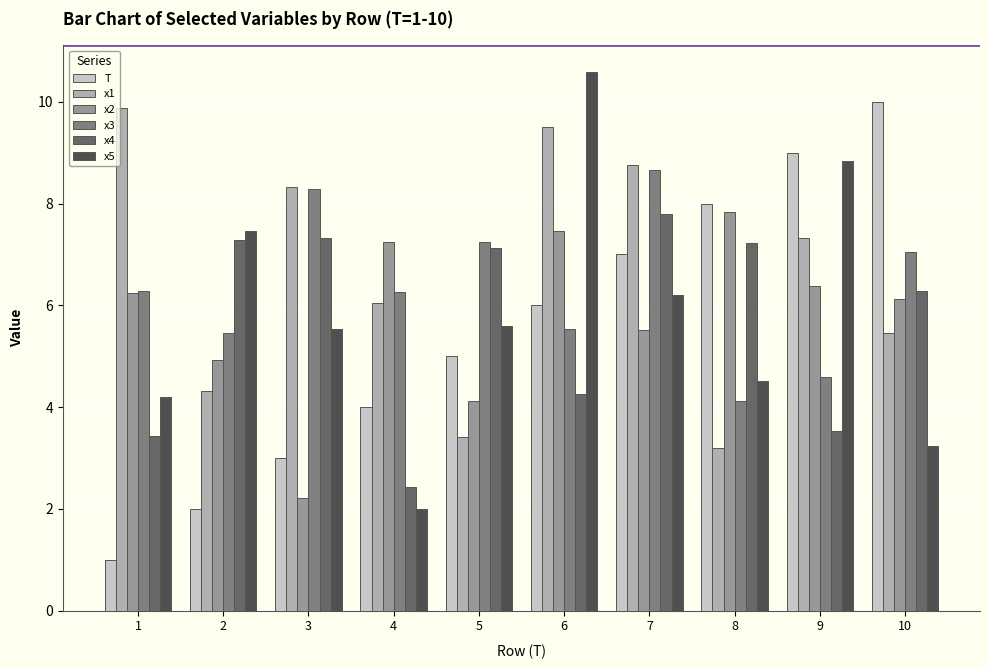

What is the difference between the highest and lowest values at 5?

3.8